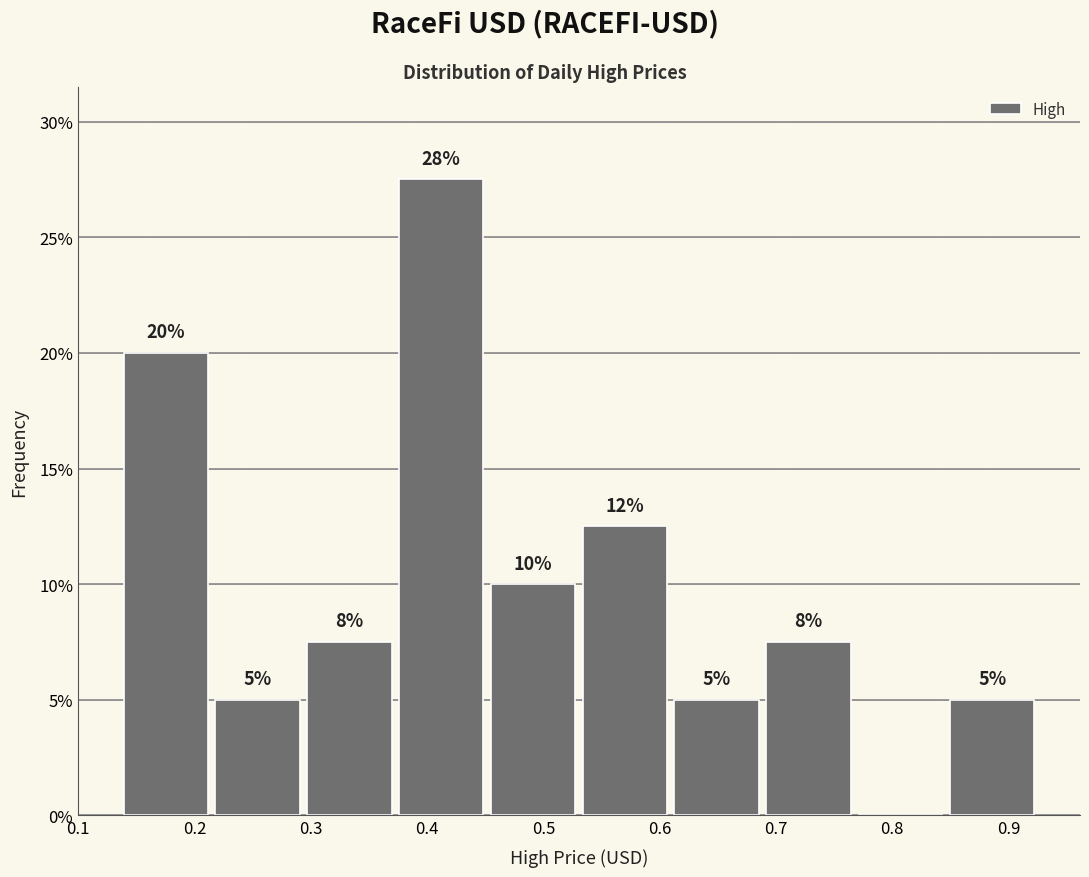

Over which range of the x-axis is the bar tallest?

0.37 to 0.45